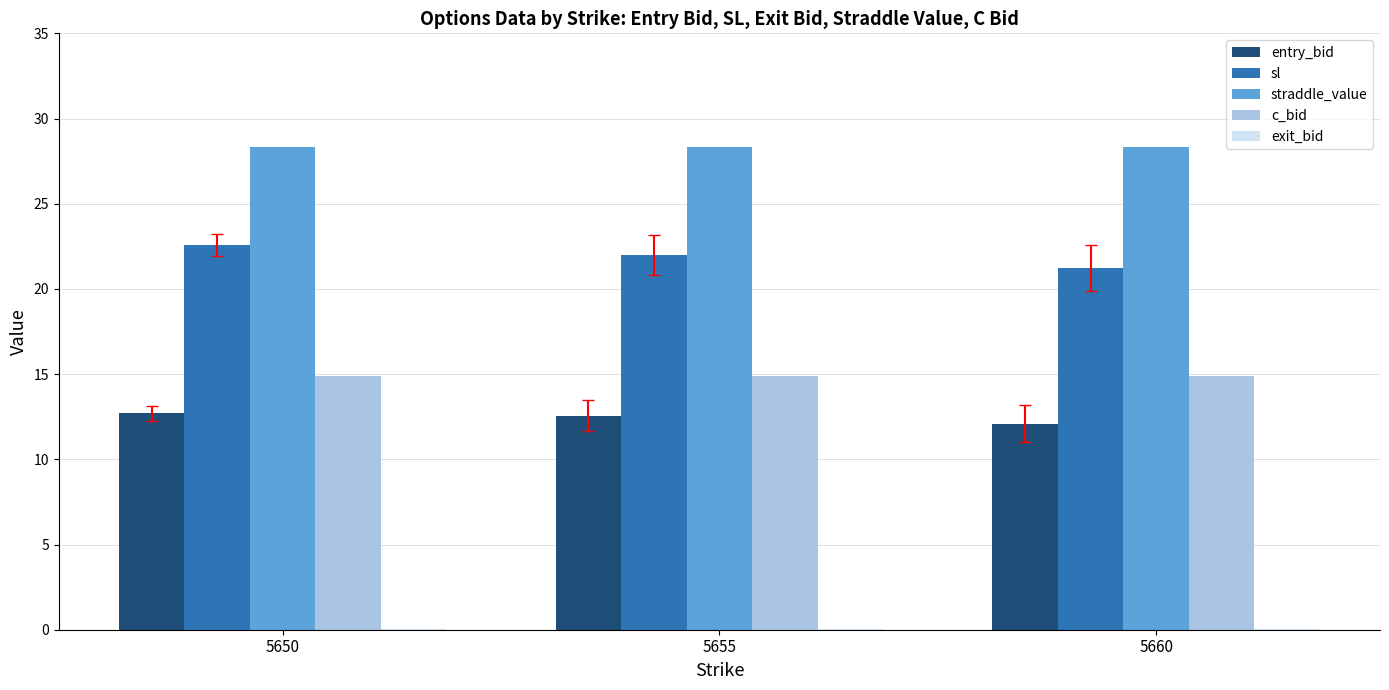

Are the bars horizontal?

No